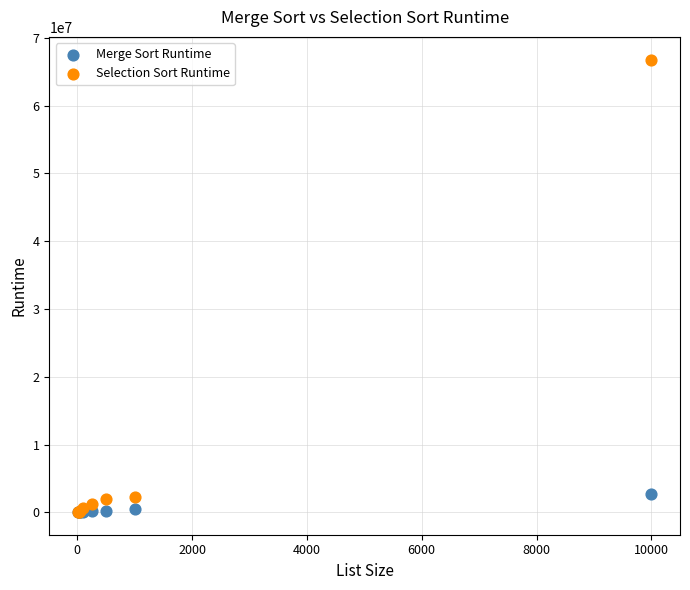

Which series has the largest Y range (max minus min)?

Selection Sort Runtime